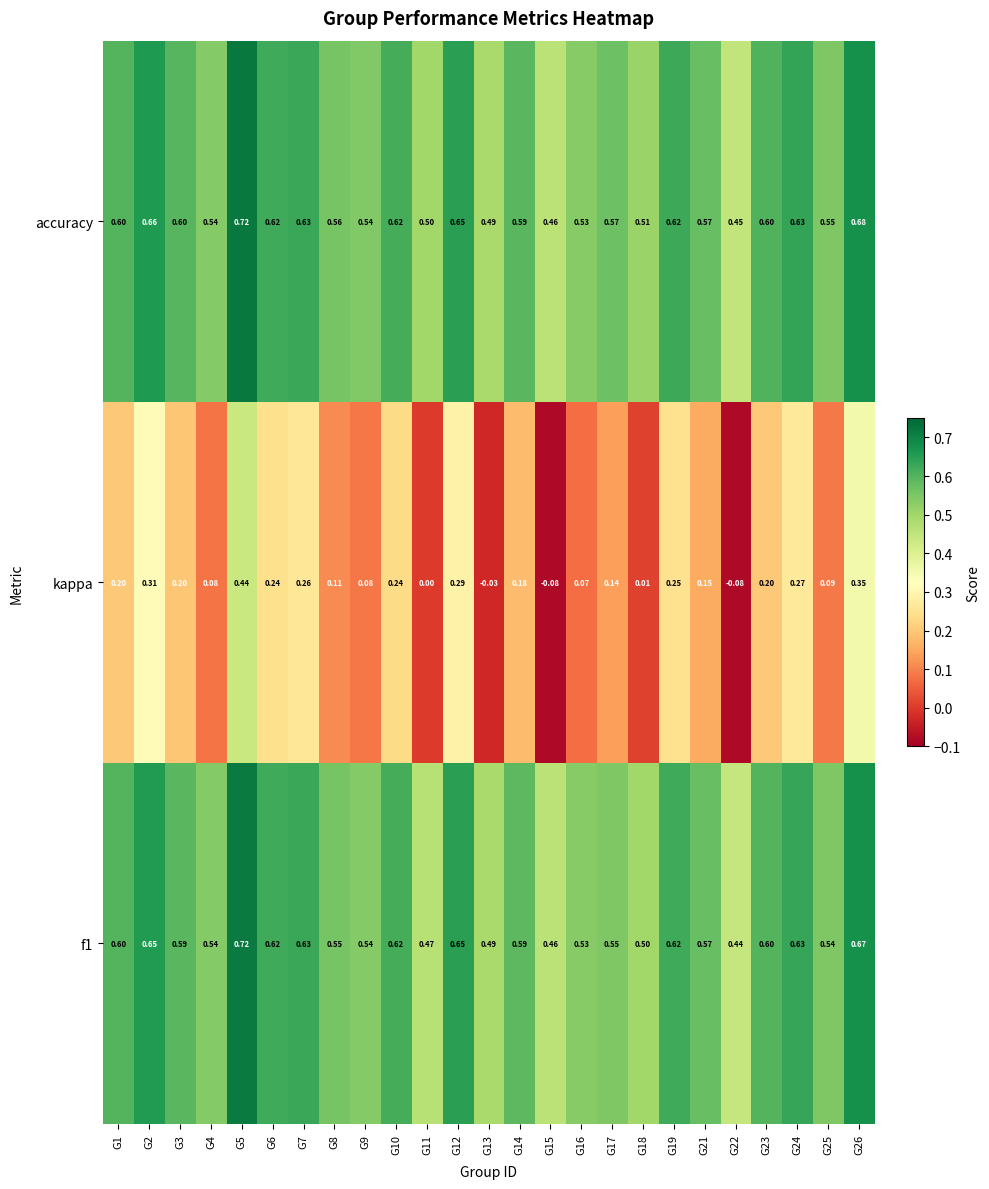

Which series has the largest range (max minus min)?

kappa